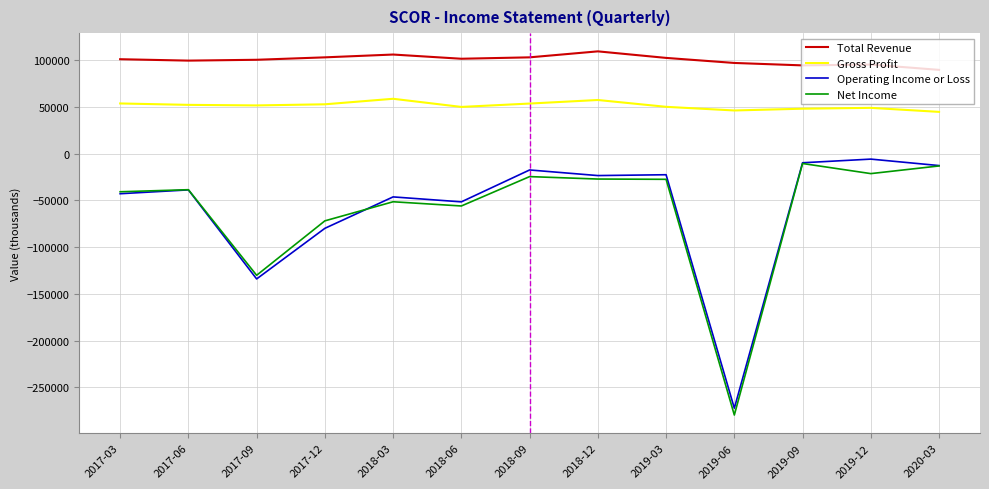

What is the difference between the maximum and minimum values in the Gross Profit series?

14000